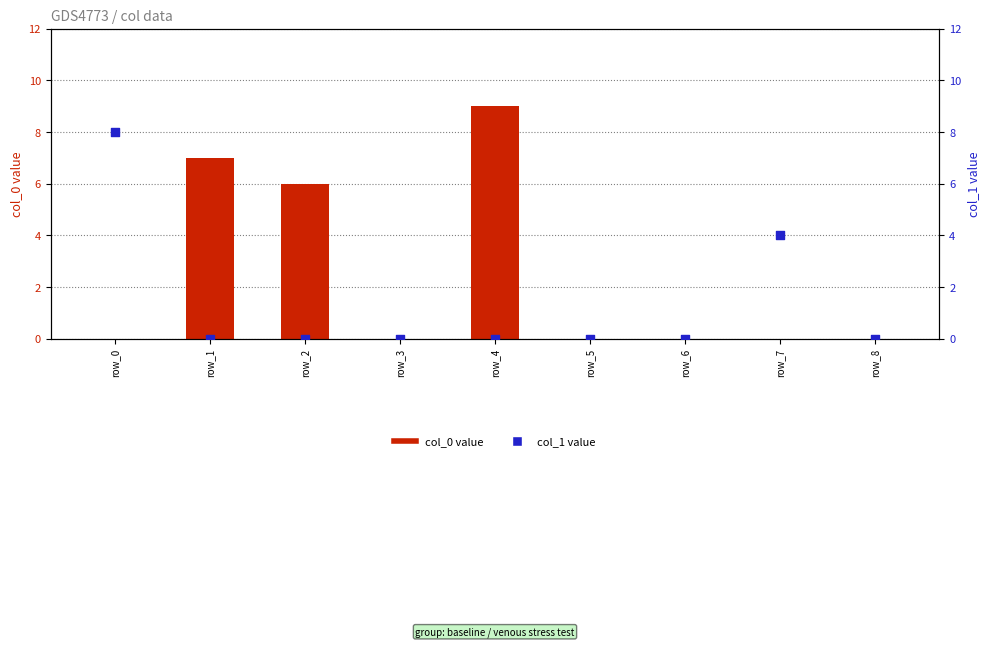

Which series has the largest total across all categories?

col_0 value